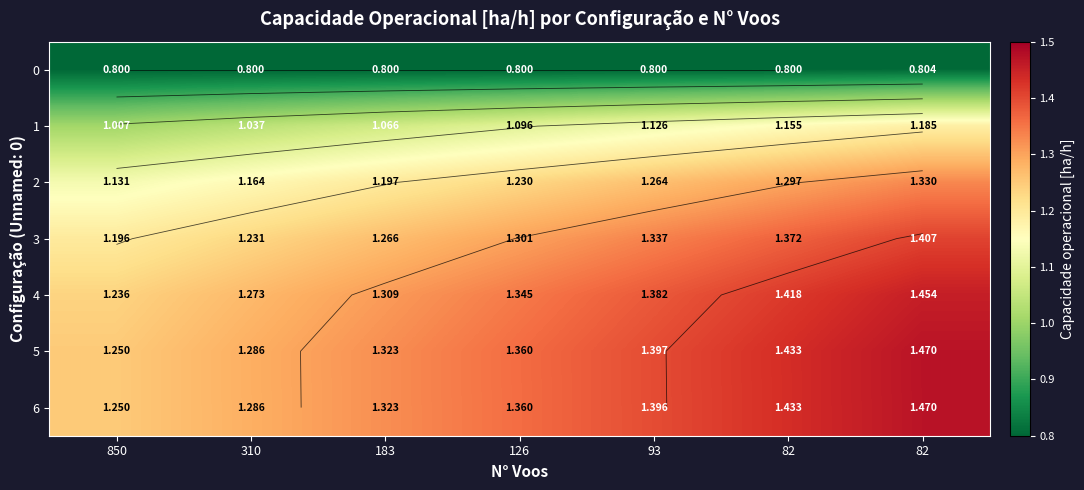

Between 850 and 126, which series saw the biggest shift?

5